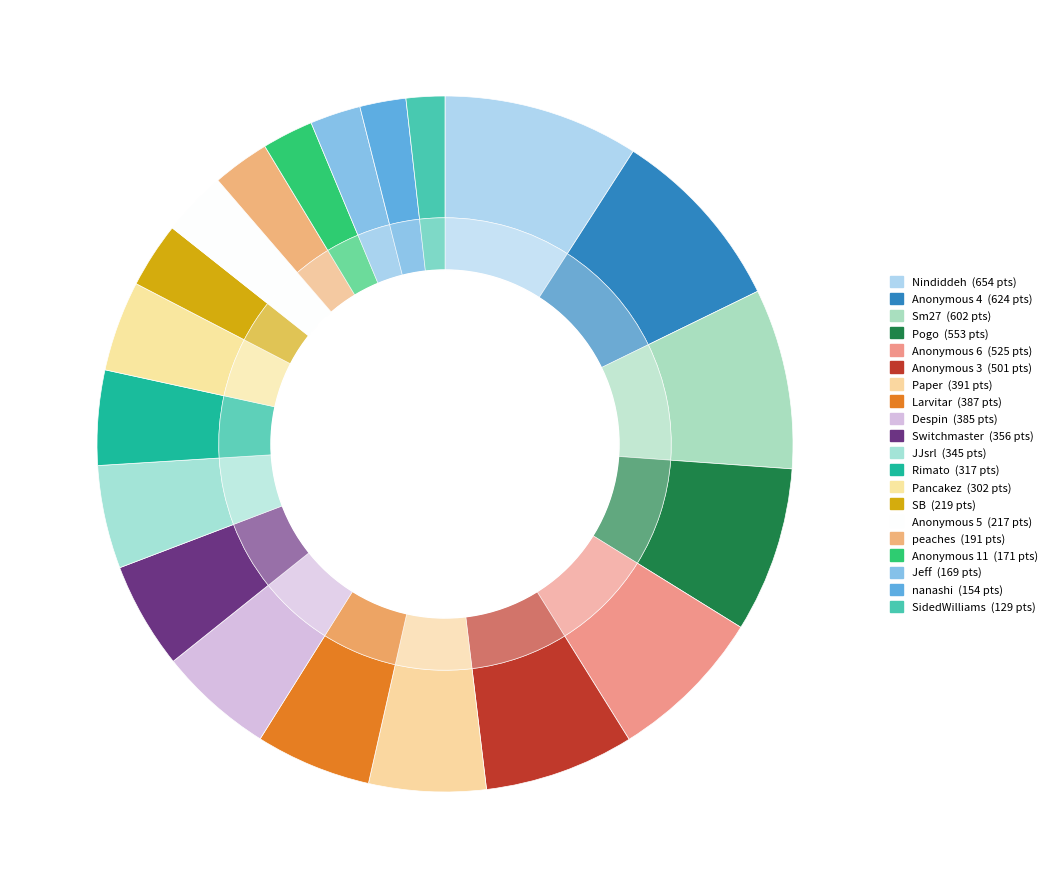

Count the number of slices in the pie.

20